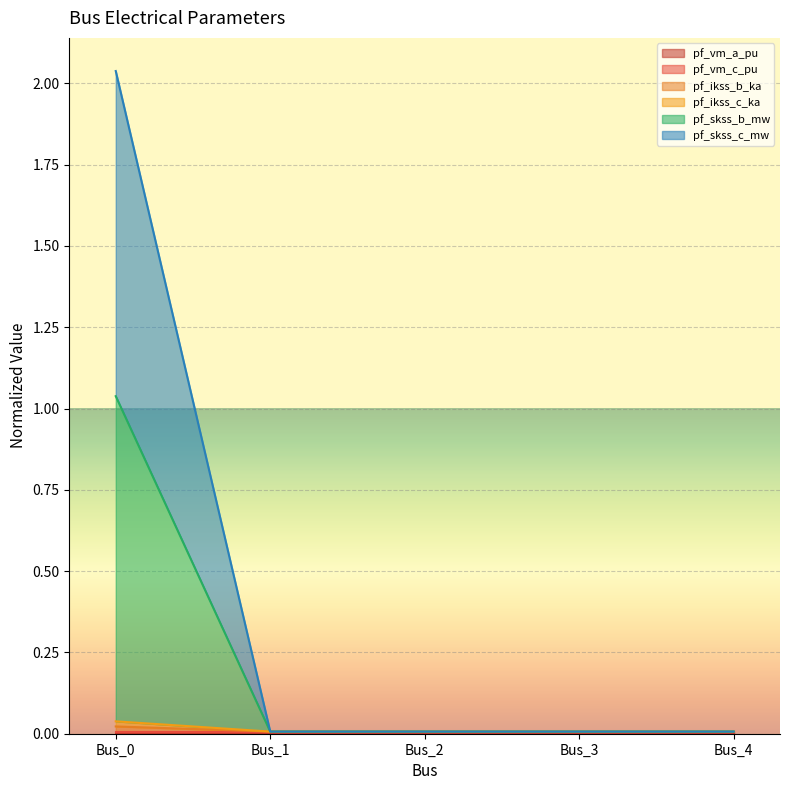

What is the average value of the pf_skss_b_mw series?

0.2